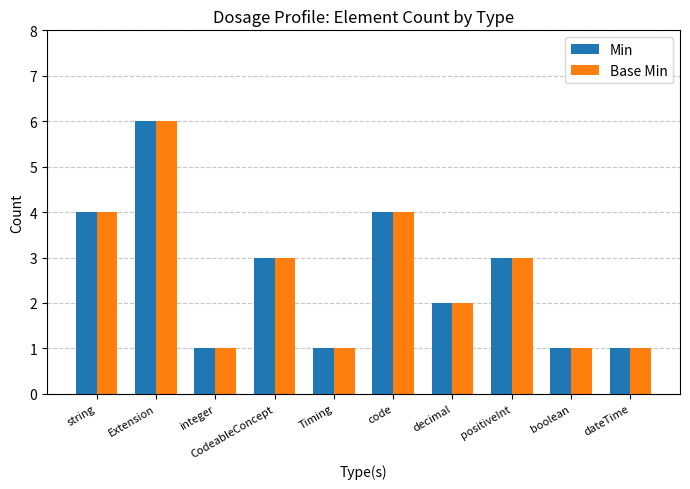

Is it true that Min equals 0 at dateTime?

False